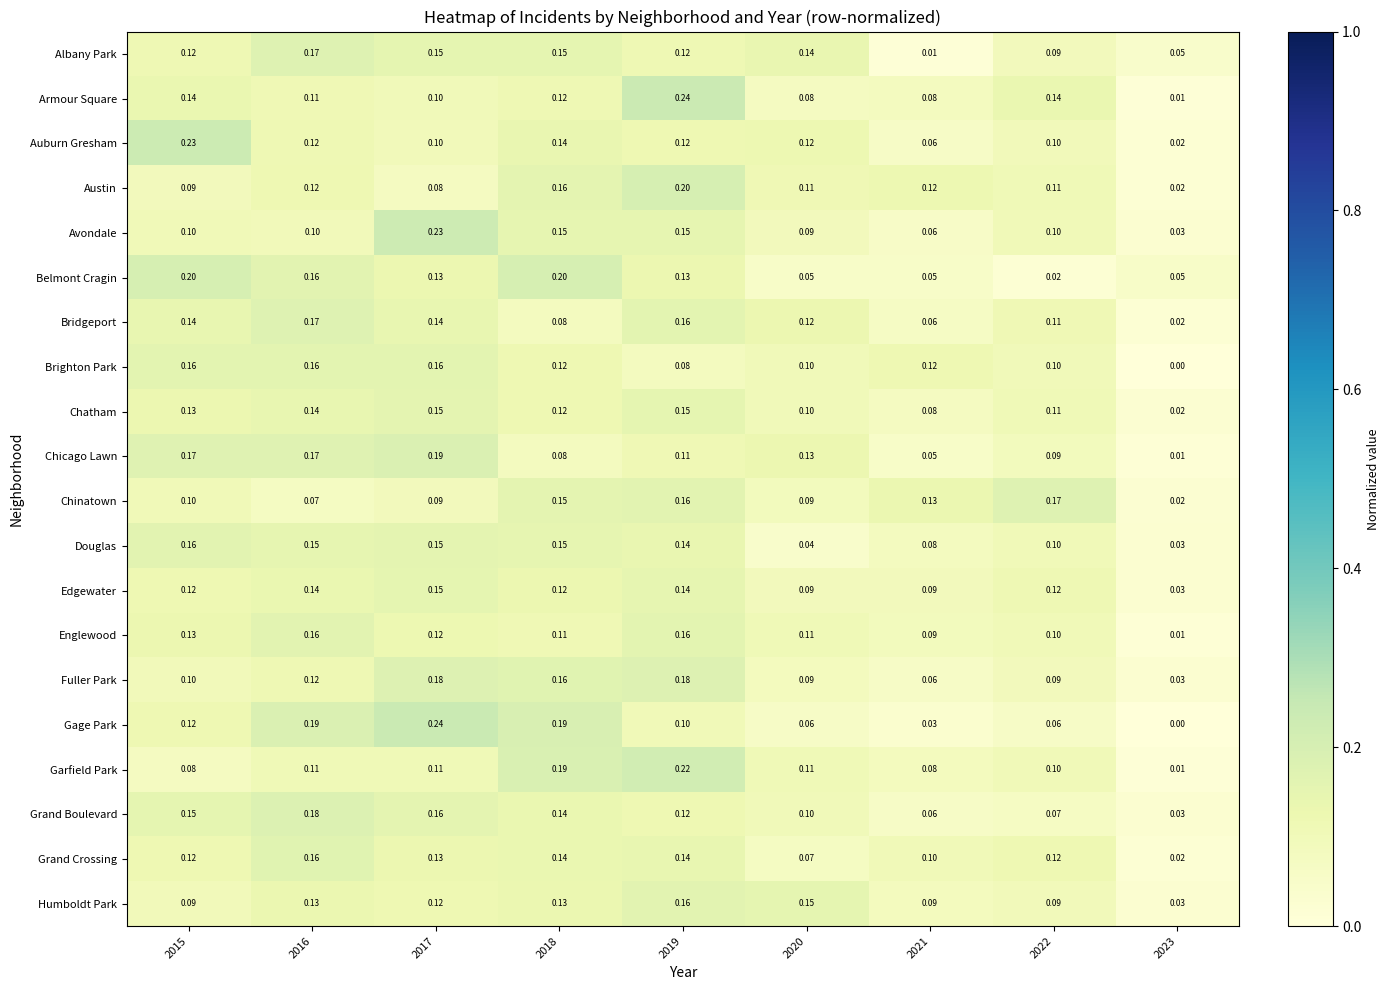

Is the value of Austin at 2023 greater than the value of Grand Crossing at 2022?

No